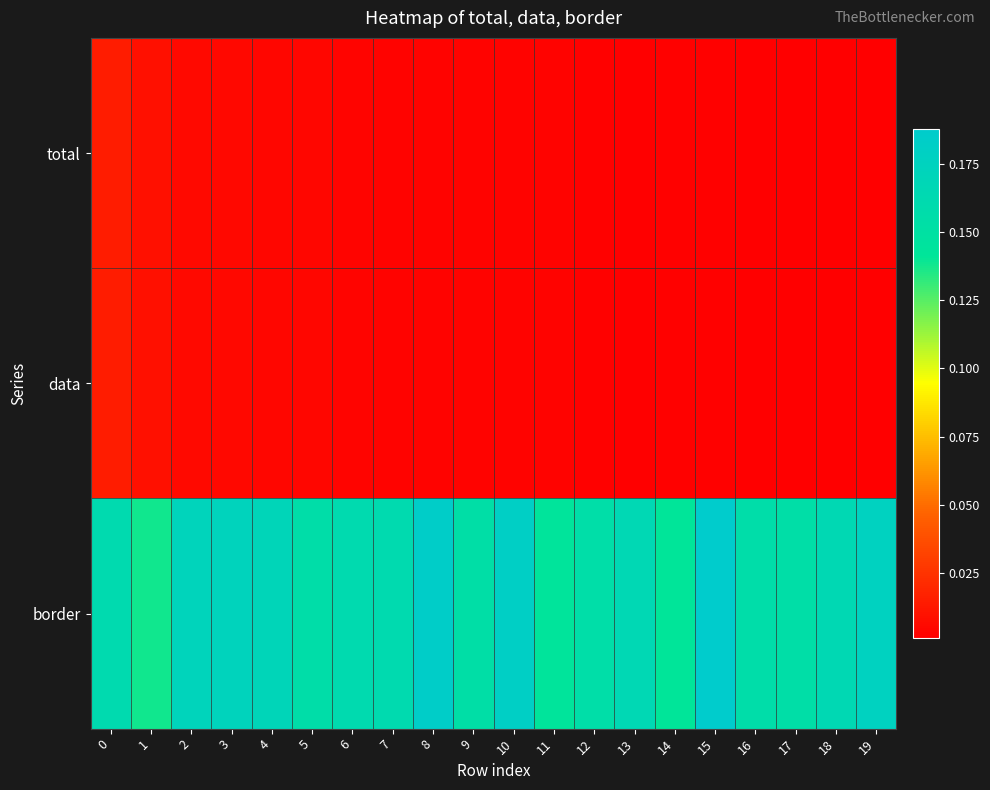

Between 6 and 13, which is larger?

6